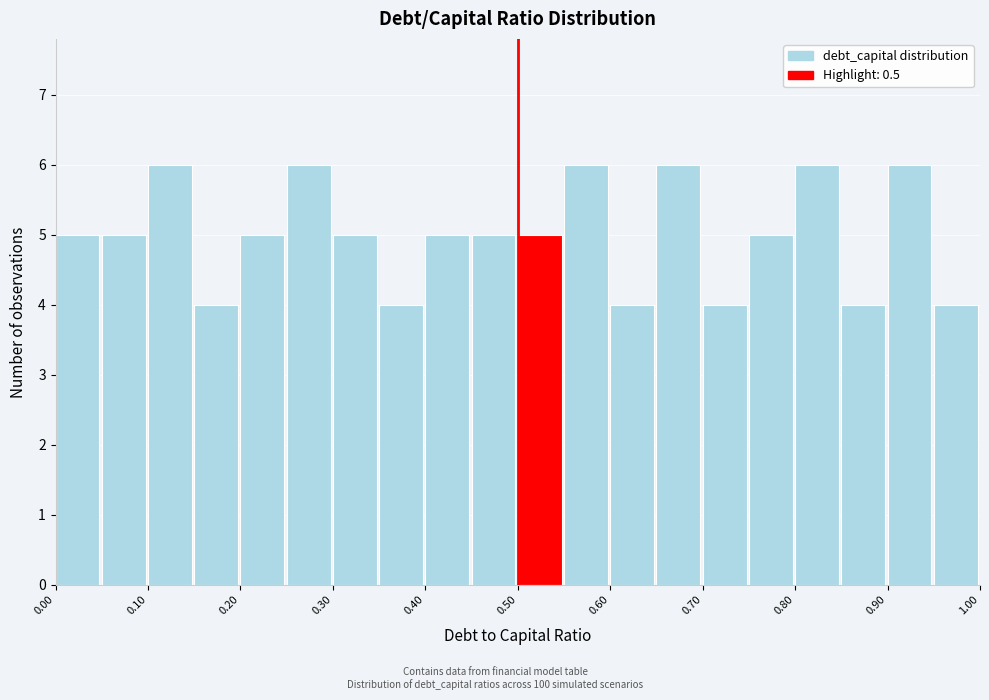

Reading left to right, transcribe this chart: for each bar, give the range it covers on the x-axis and its height. The values are not printed on the chart, so give them approximately, as read against the axis.

0.00 to 0.05: 5
0.05 to 0.10: 5
0.10 to 0.15: 6
0.15 to 0.20: 4
0.20 to 0.25: 5
0.25 to 0.30: 6
0.30 to 0.35: 5
0.35 to 0.40: 4
0.40 to 0.45: 5
0.45 to 0.50: 5
0.50 to 0.55: 5
0.55 to 0.60: 6
0.60 to 0.65: 4
0.65 to 0.70: 6
0.70 to 0.75: 4
0.75 to 0.80: 5
0.80 to 0.85: 6
0.85 to 0.90: 4
0.90 to 0.95: 6
0.95 to 1.00: 4